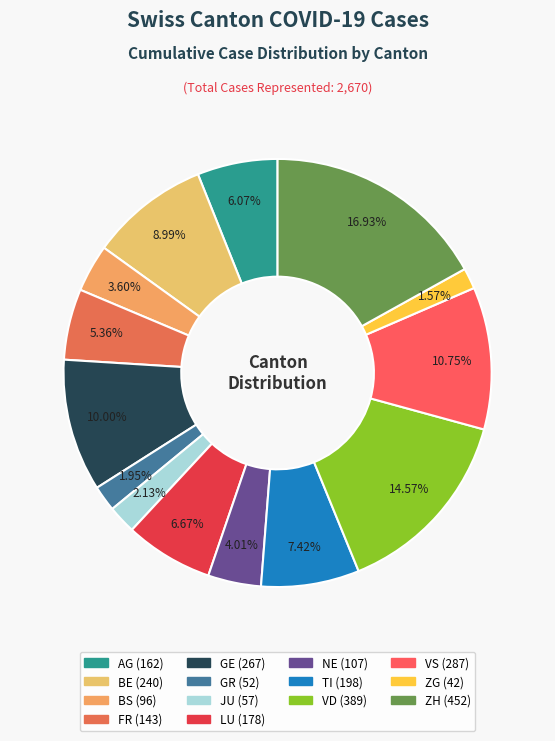

What is the largest slice in the pie chart?

ZH